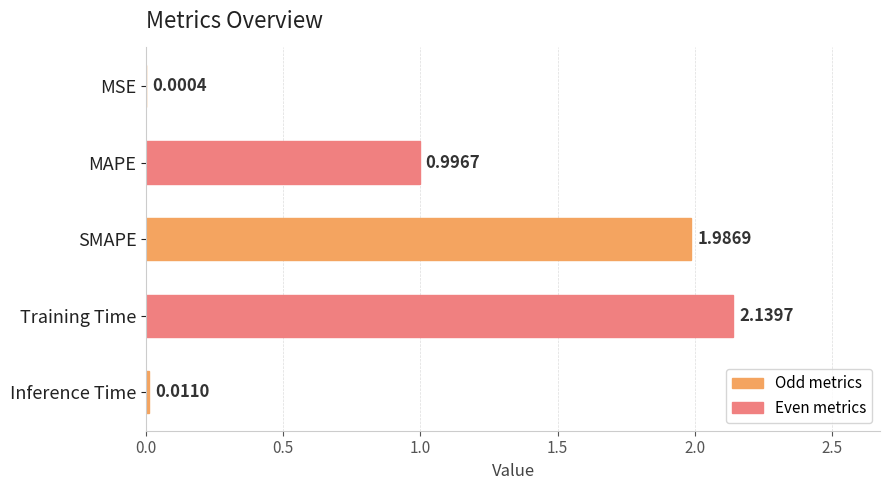

What is the change in value from MAPE to Training Time?

+1.1